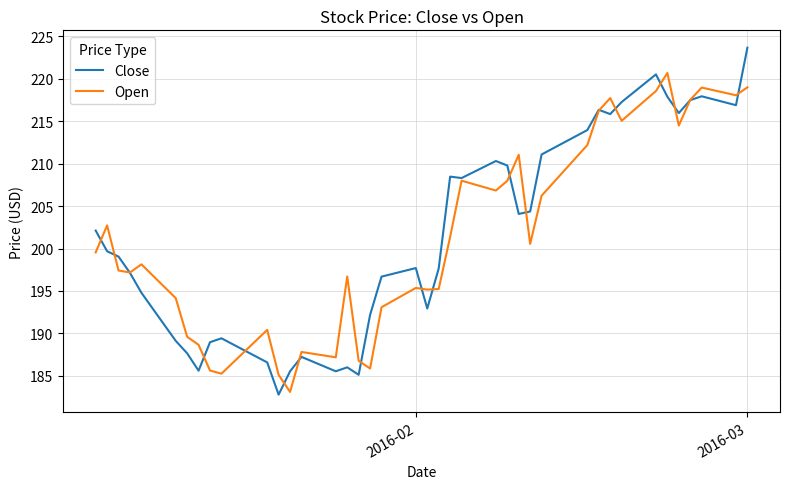

What is the highest value of the Open series?

220.7